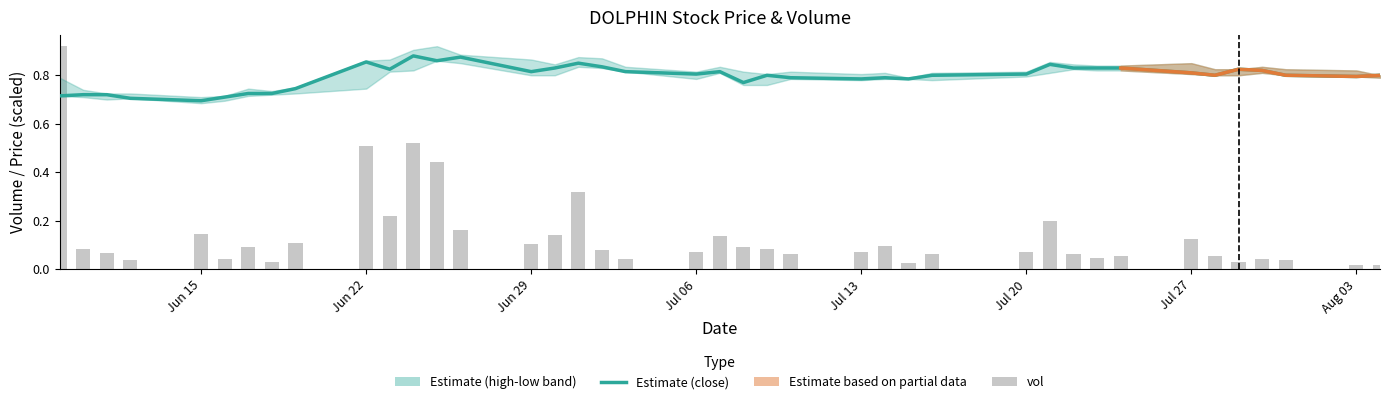

Is the value of close at 2015-06-12 greater than the value of vol at 2015-06-24?

Yes